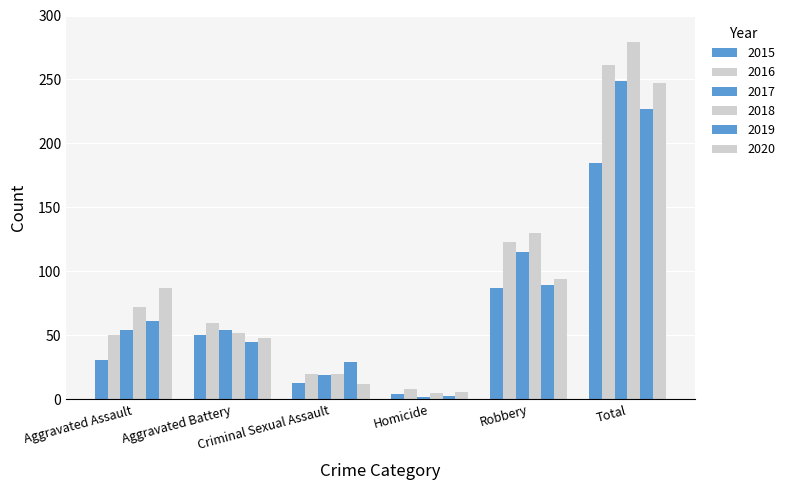

Reading right to left, extract all data points from this chart.

2015: 185	87	4	13	50	31
2016: 261	123	8	20	60	50
2017: 249	115	2	19	54	54
2018: 279	130	5	20	52	72
2019: 227	89	3	29	45	61
2020: 247	94	6	12	48	87